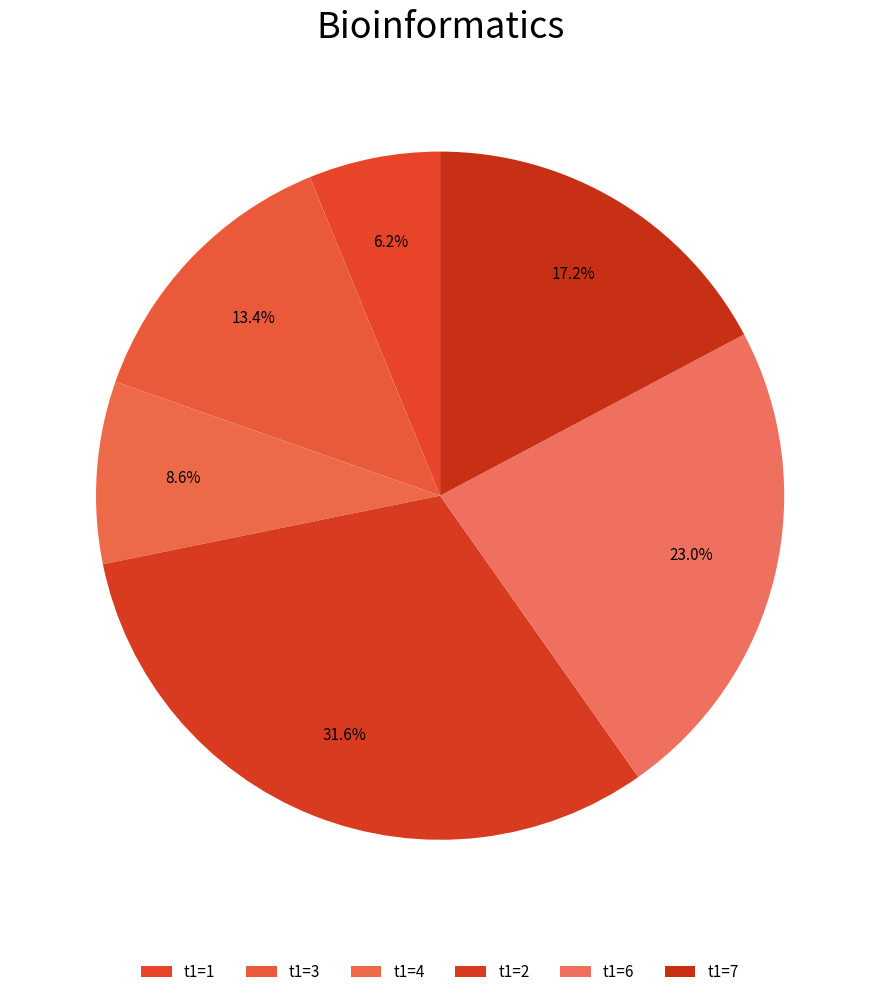

Which category has the smallest portion of the pie?

1